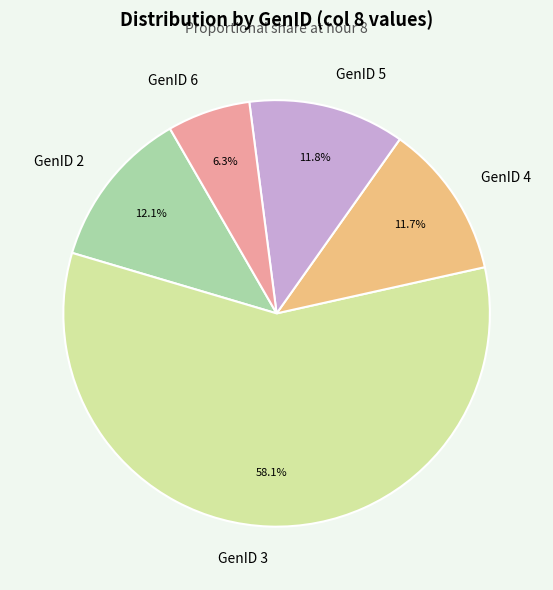

Is GenID 3 the majority of the pie?

Yes